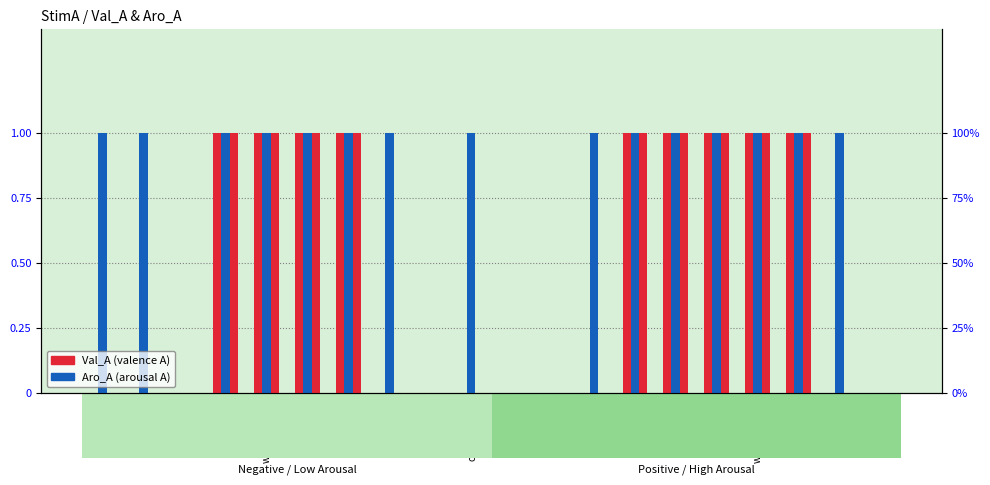

The value of Aro_A at cemetery is 0. True or false?

False